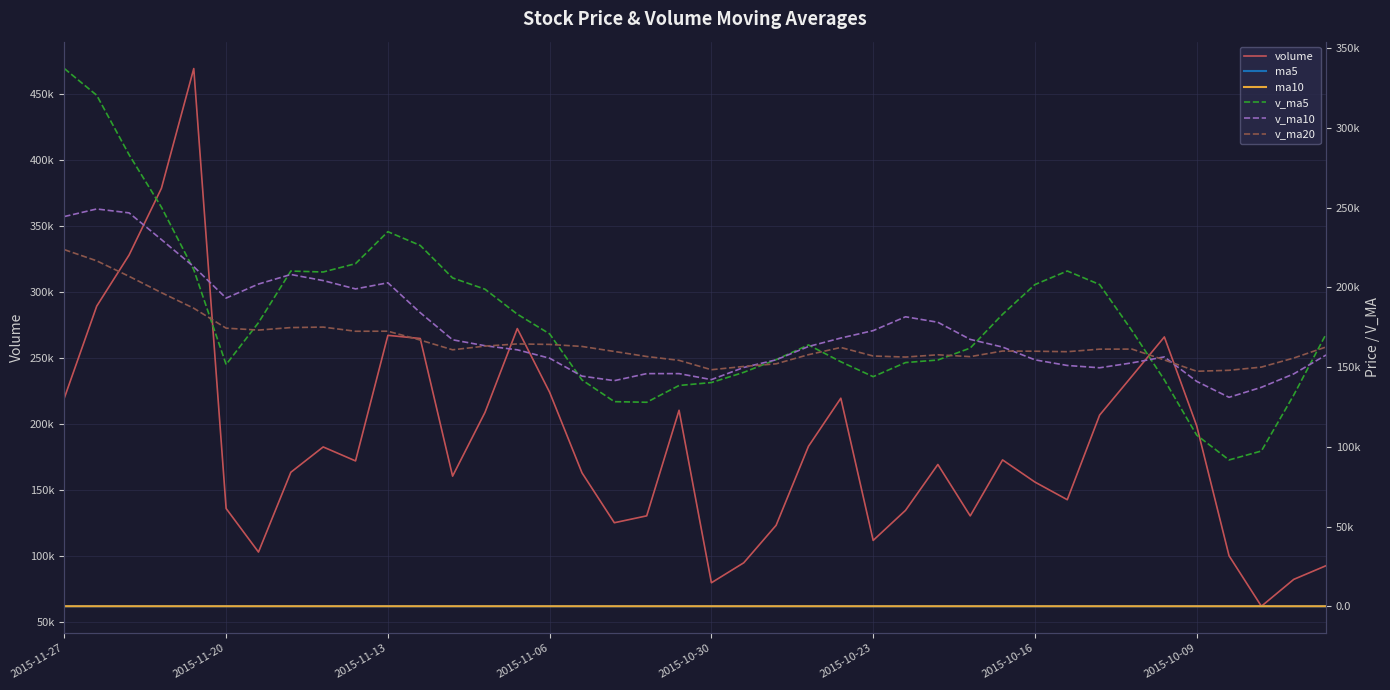

True or false: volume and ma5 cross at least once.

False